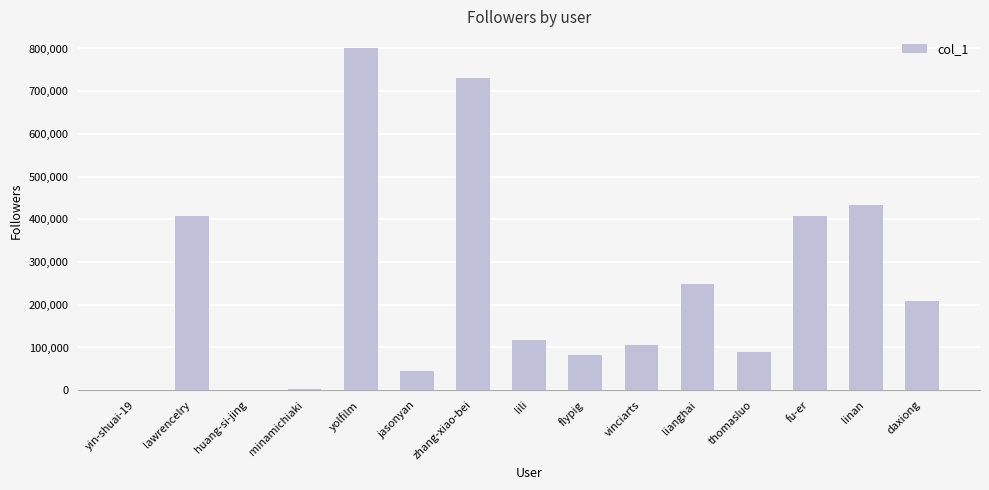

Between yolfilm and minamichiaki, which is larger?

yolfilm